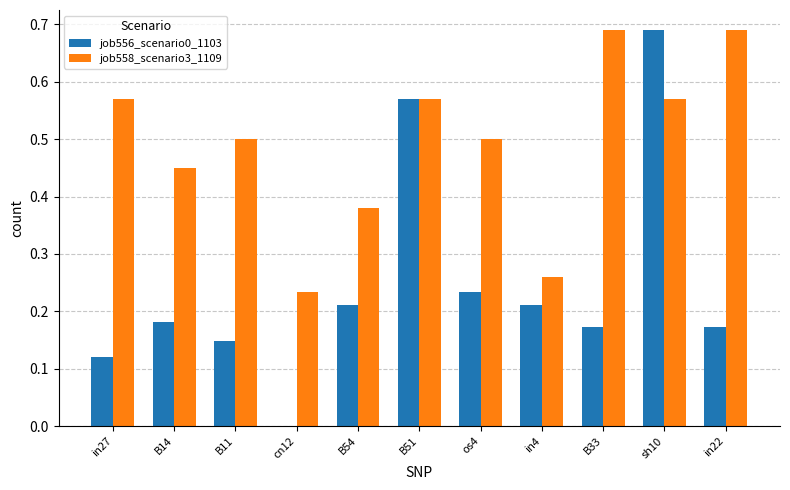

Are the bars grouped side by side (vs. stacked)?

Yes